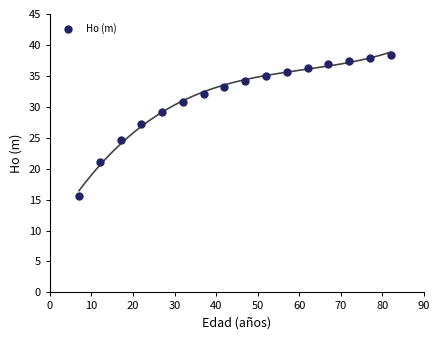

What is the range of X values (max minus min)?

75.0